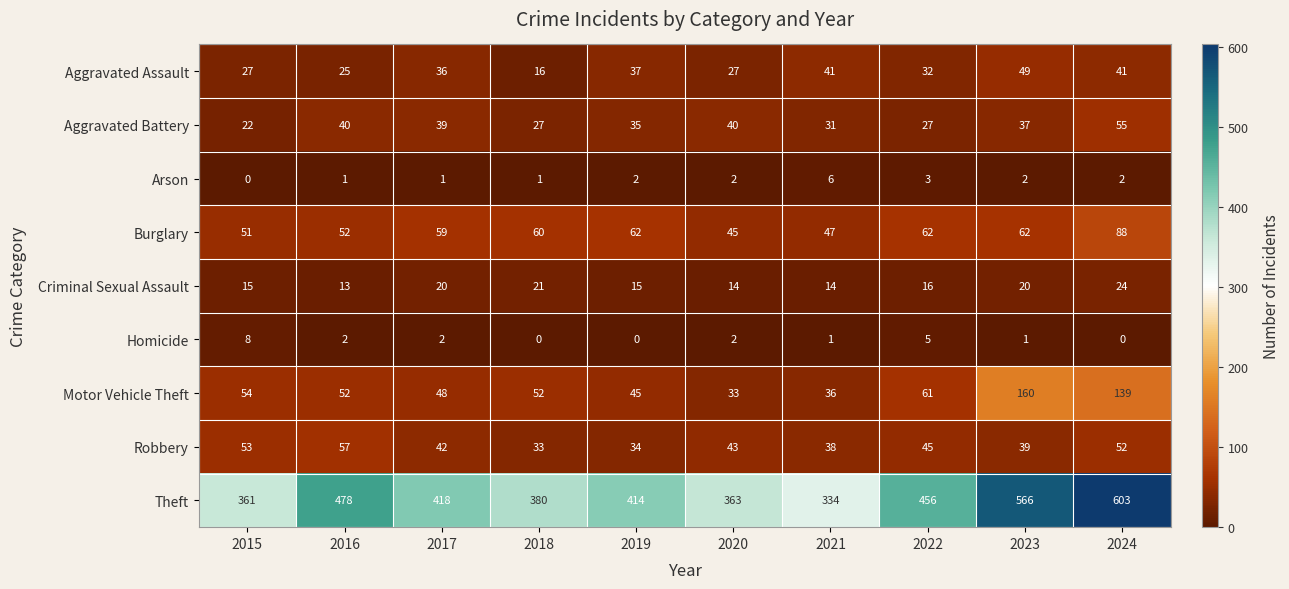

What is the sum of all Criminal Sexual Assault values?

172